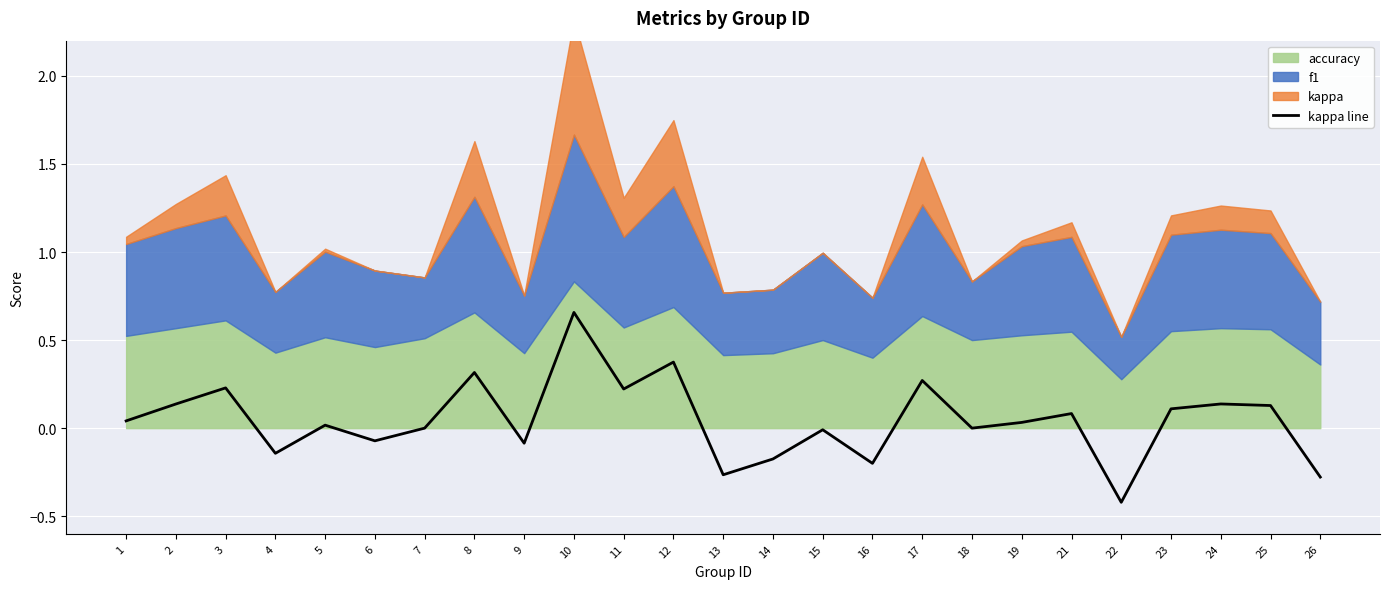

Which category has the lowest value in the kappa line series?

22